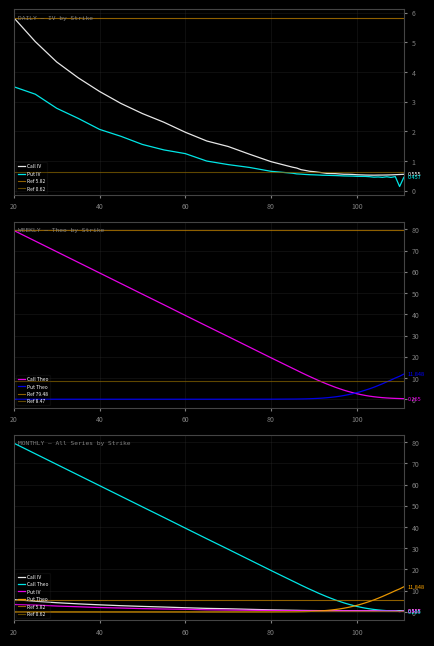

Which series changed the most between 94 and 107?

Put Theo